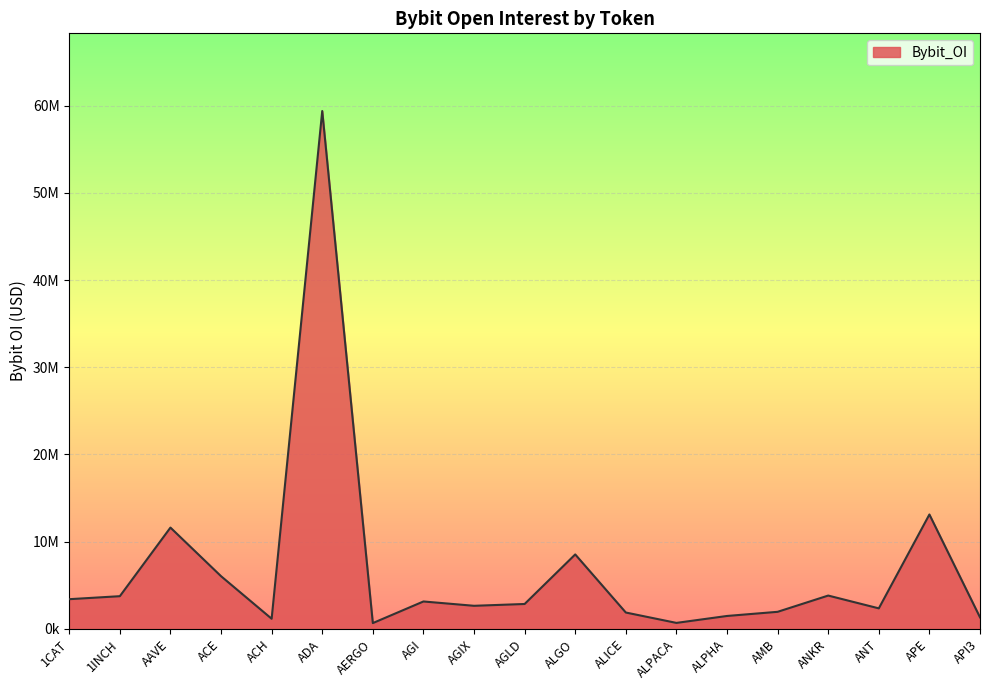

Between AGLD and AERGO, which is larger?

AGLD